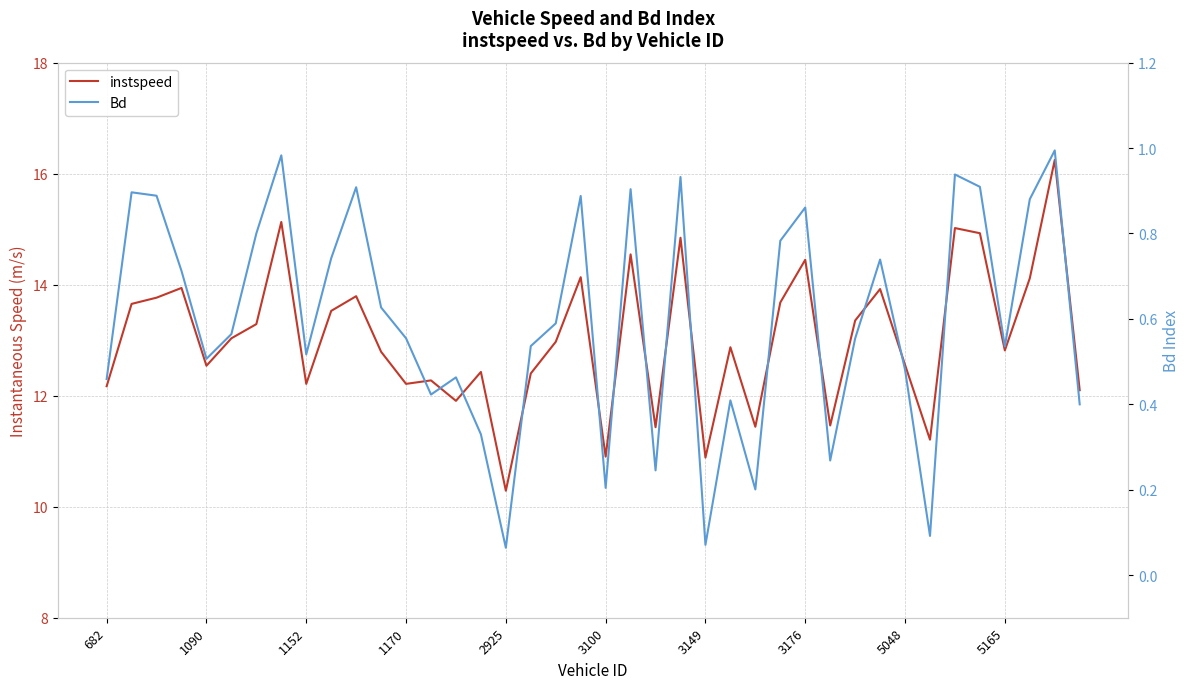

How many categories are shown in the chart?

40